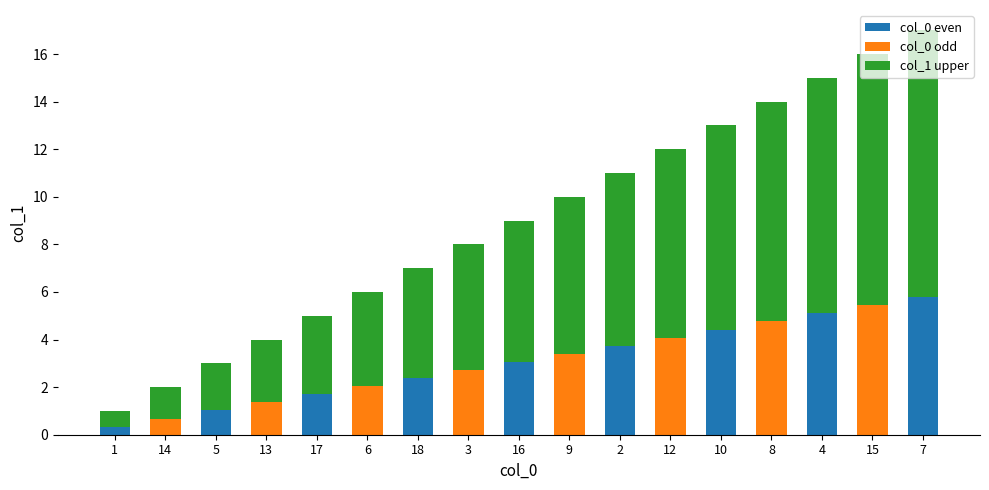

What is the difference between the values at 9 and 4?

5